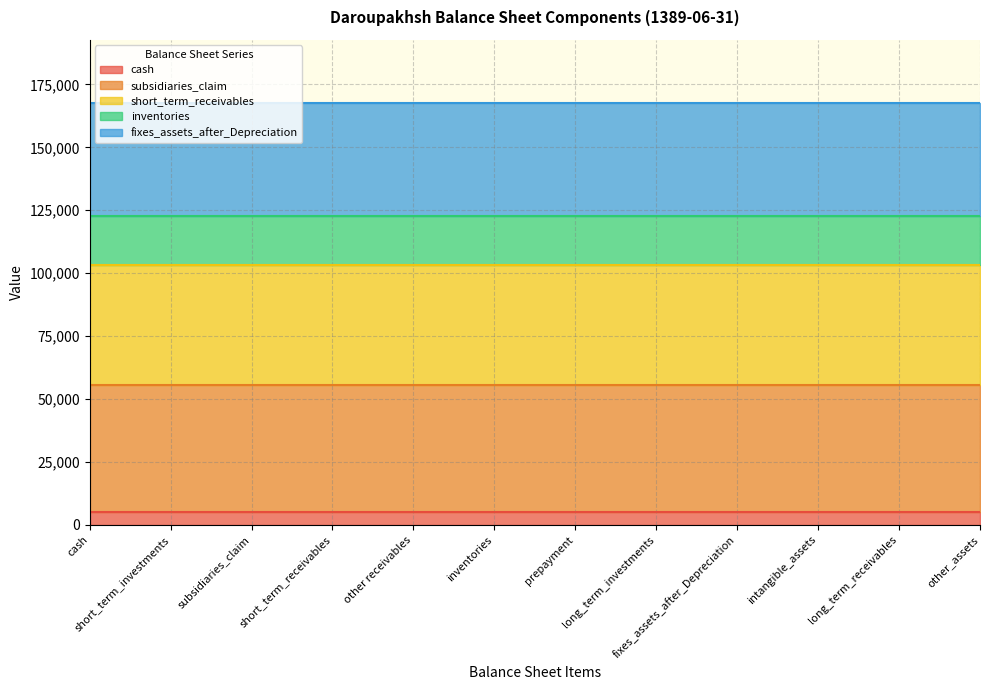

What is the total value across all series at fixes_assets_after_Depreciation?

167624